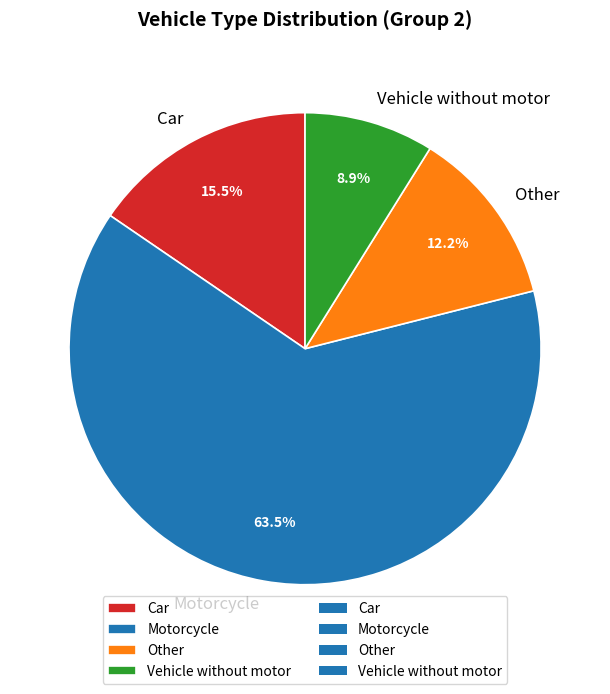

What is the smallest slice in the pie chart?

Vehicle without motor